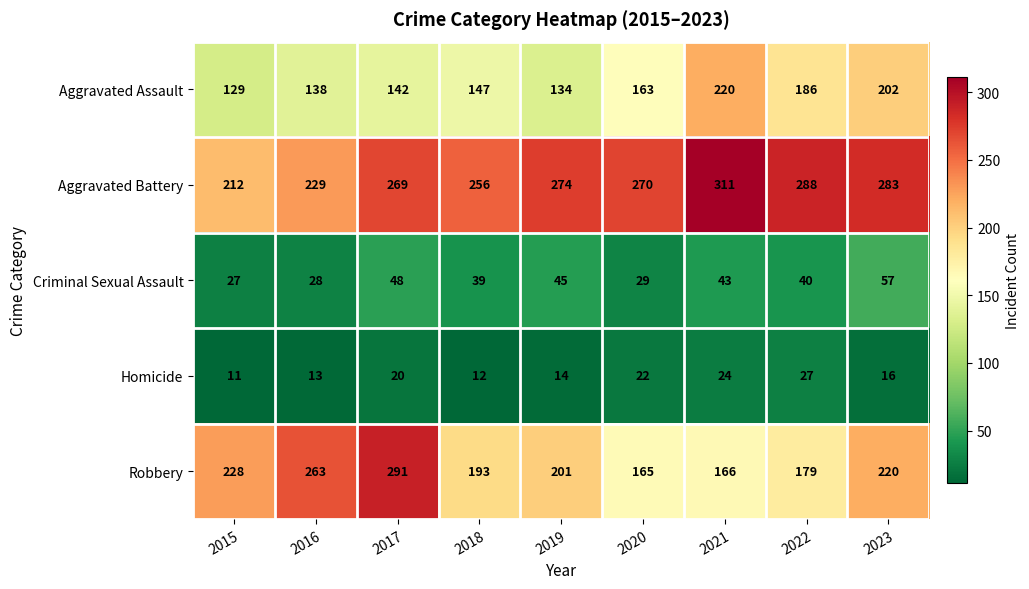

What is the difference between the Robbery values at 2023 and 2015?

8